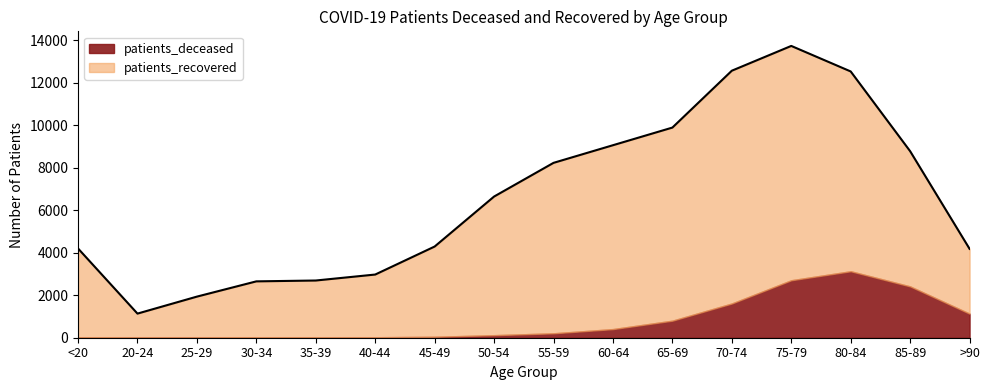

How many data points are less than 6643?

8